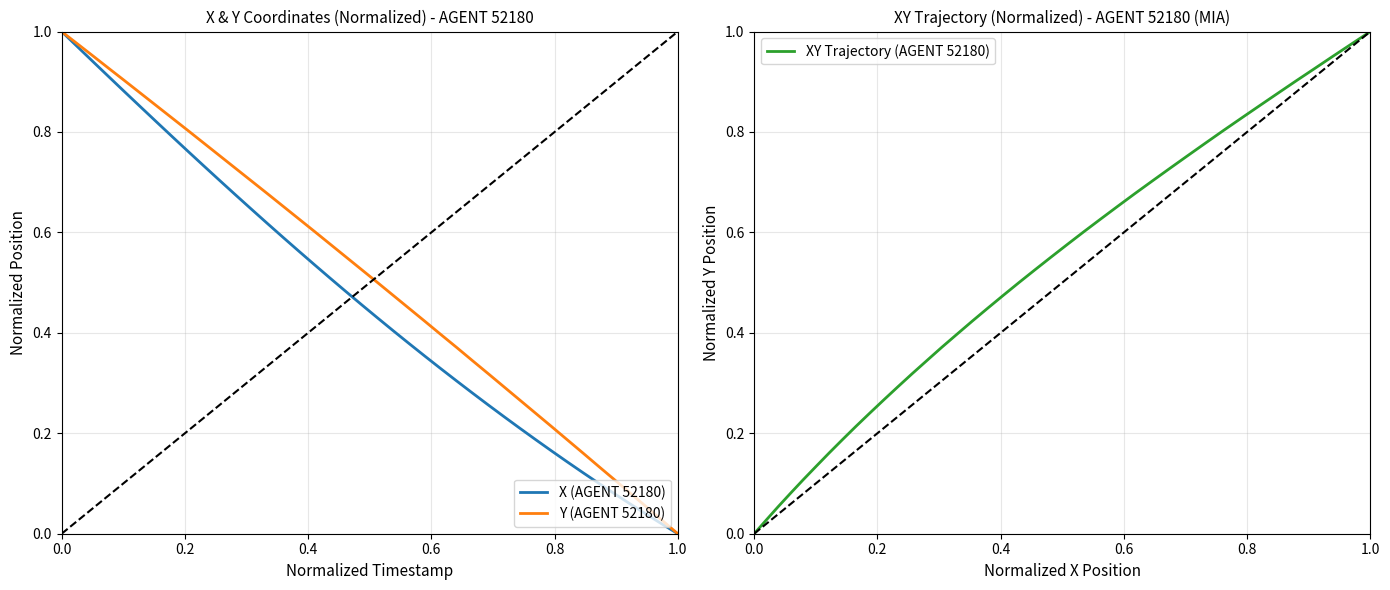

What is the value of the X (AGENT 52180) point at the 14th from the left?

0.6